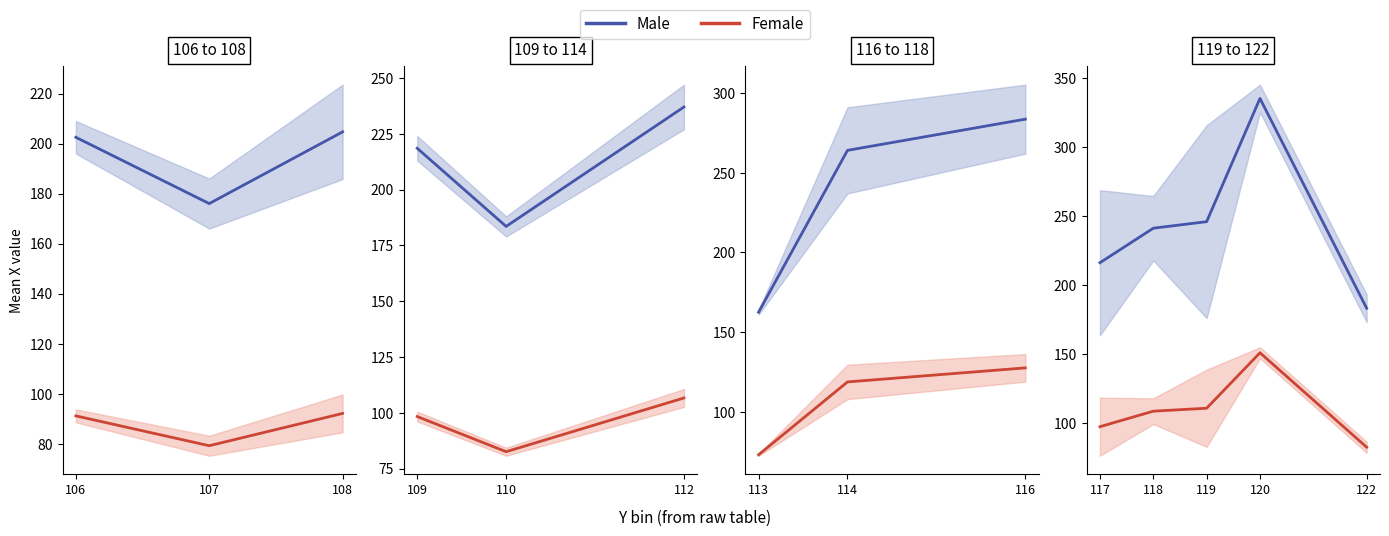

Count the number of data series in this chart.

2